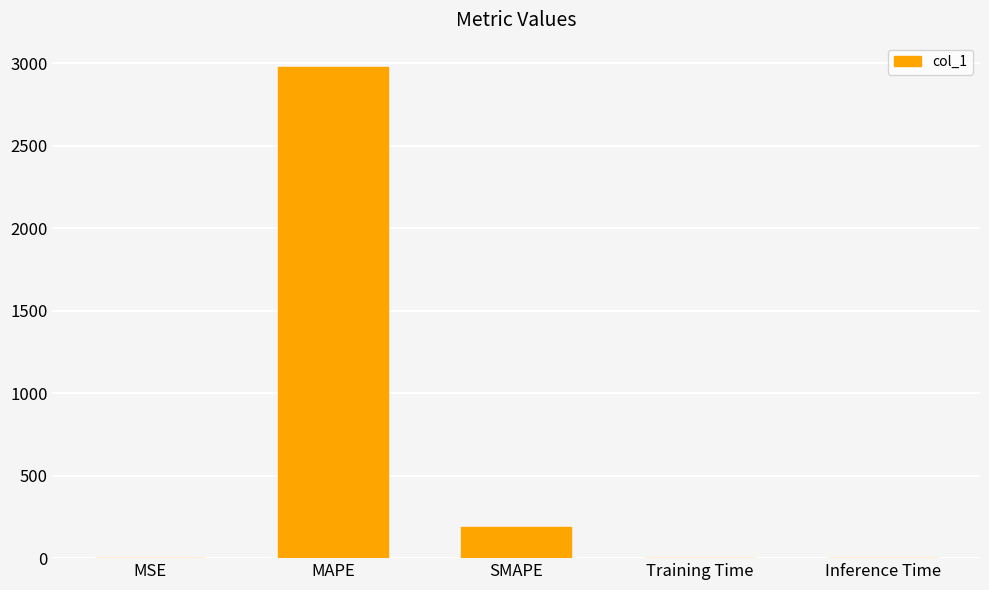

What is the sum of all values?

3164.4